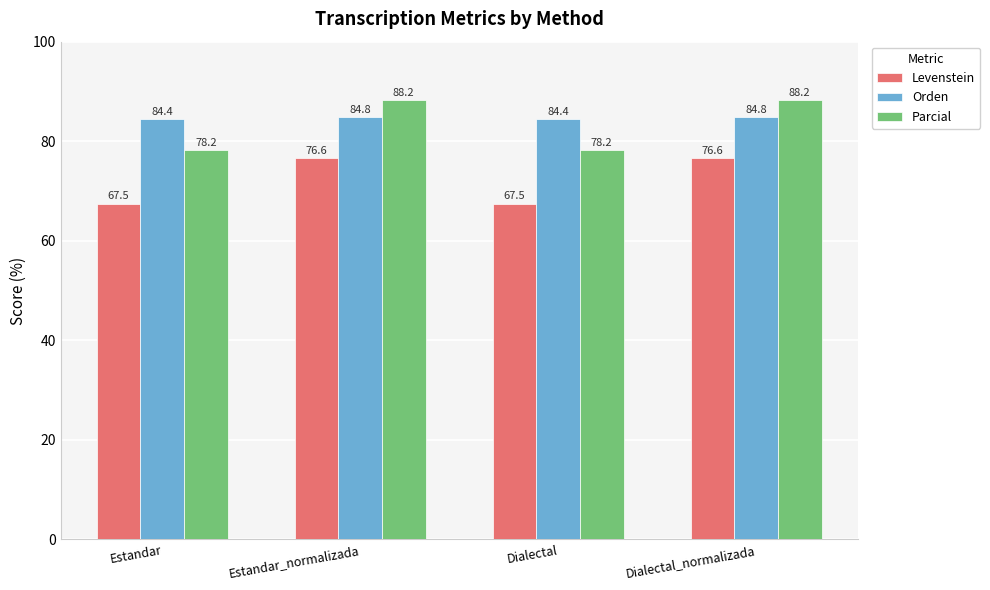

At which label does Parcial first exceed 88?

Estandar_normalizada